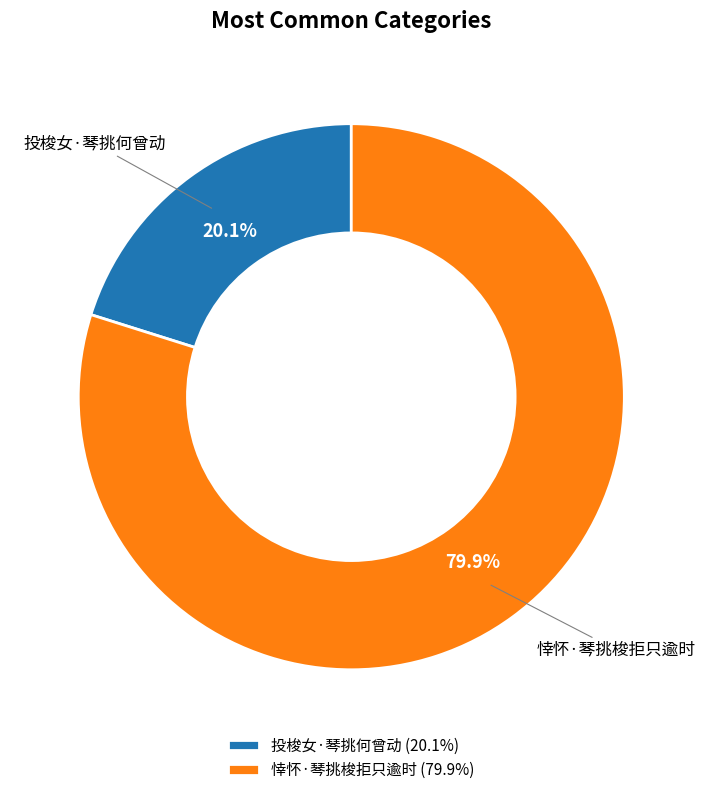

Approximately how many times larger is the value at 投梭女·琴挑何曾动 compared to 悻怀·琴挑梭拒只逾时?

0.3